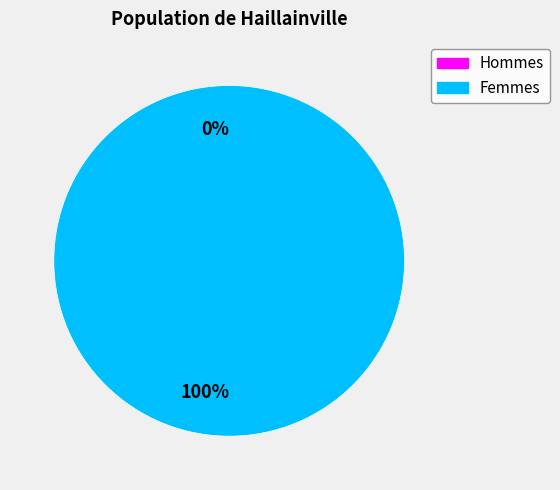

Combined, do 1541423755 and 1539447806 account for over 50%?

Yes